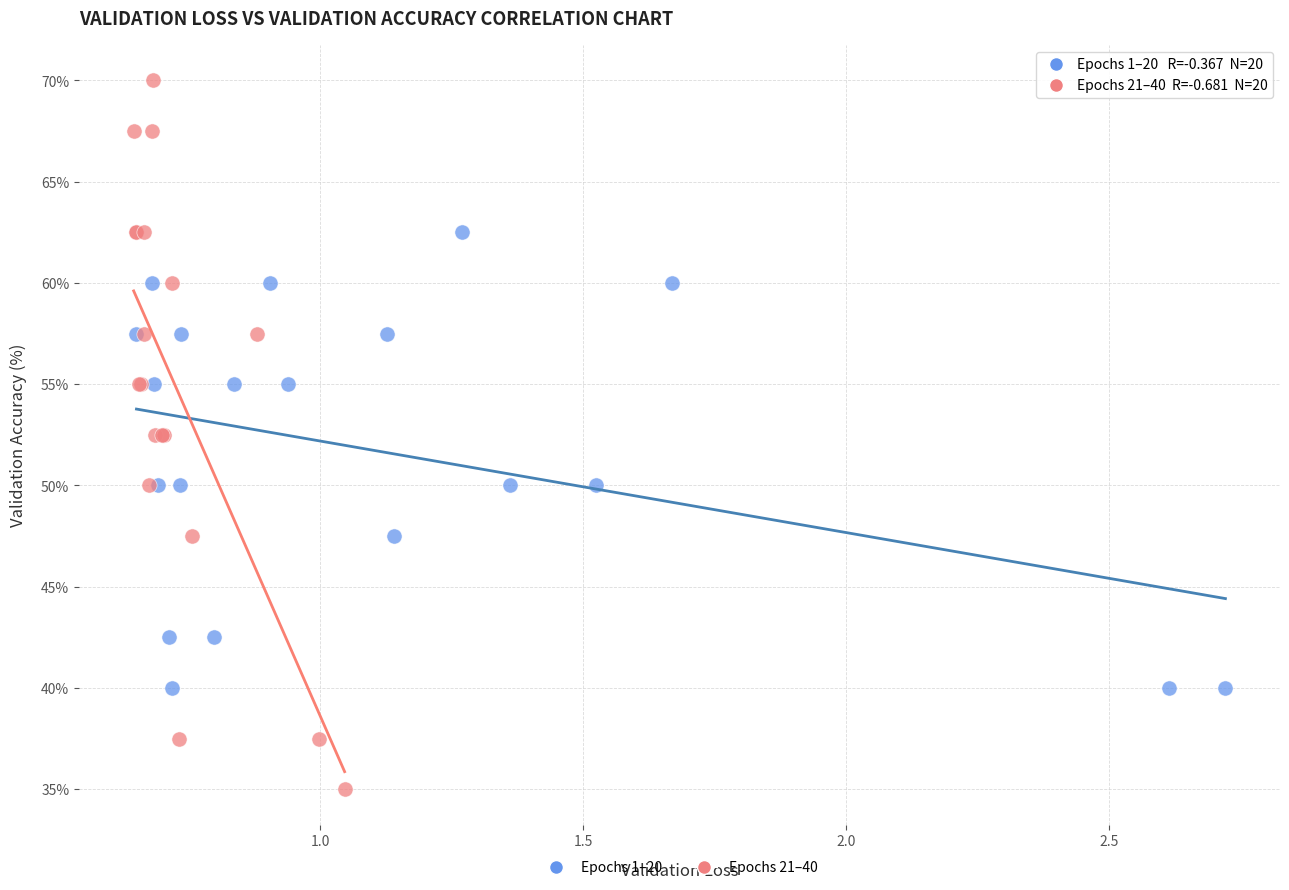

Which series contains the lowest Y value?

Epochs 21–40